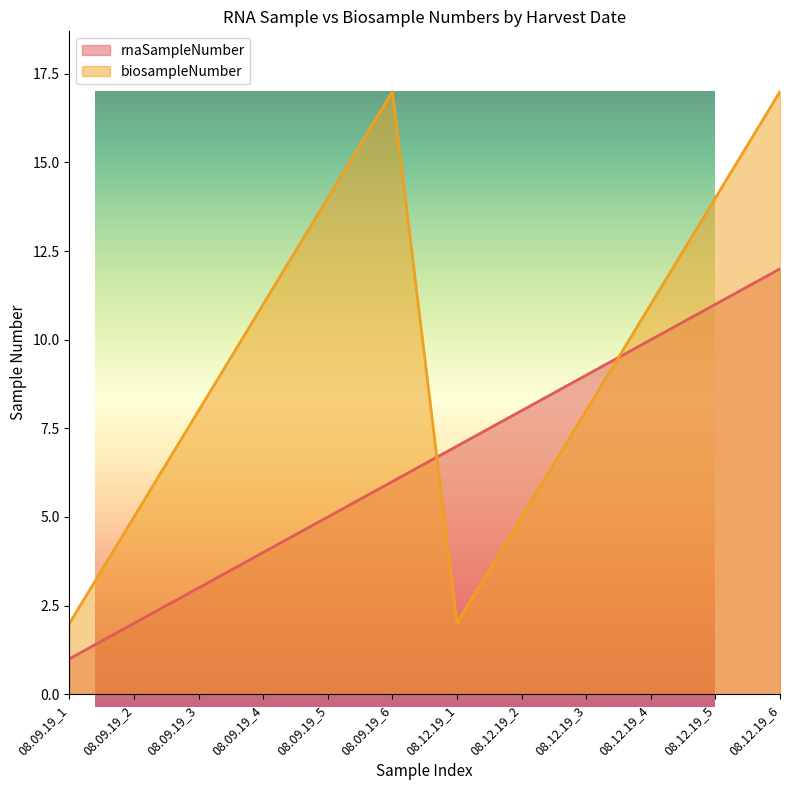

Reading left to right, what are all the values shown in this chart?

rnaSampleNumber: 08.09.19_1=1	08.09.19_2=2	08.09.19_3=3	08.09.19_4=4	08.09.19_5=5	08.09.19_6=6	08.12.19_1=7	08.12.19_2=8	08.12.19_3=9	08.12.19_4=10	08.12.19_5=11	08.12.19_6=12
biosampleNumber: 08.09.19_1=2	08.09.19_2=5	08.09.19_3=8	08.09.19_4=11	08.09.19_5=14	08.09.19_6=17	08.12.19_1=2	08.12.19_2=5	08.12.19_3=8	08.12.19_4=11	08.12.19_5=14	08.12.19_6=17